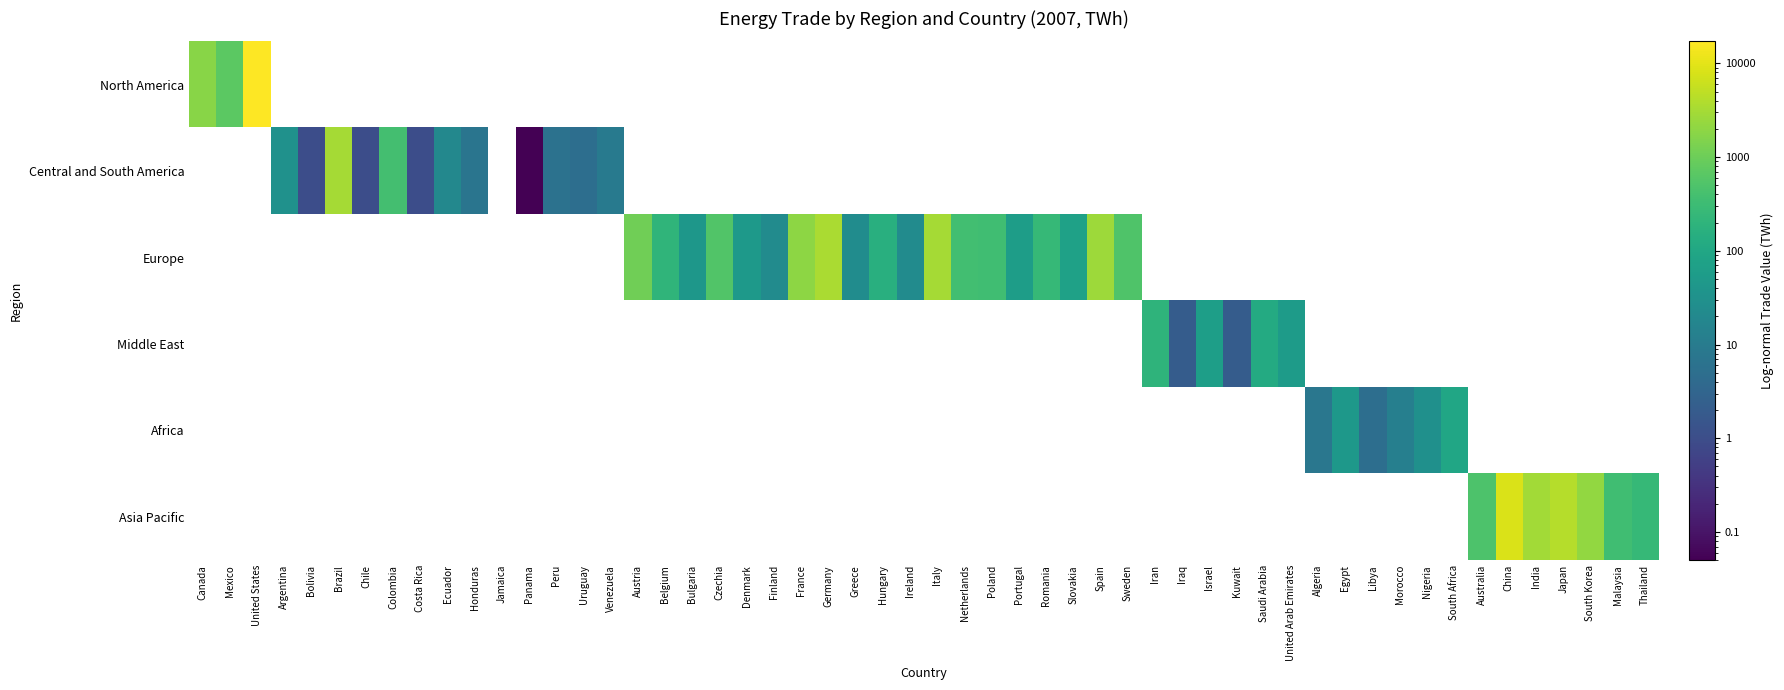

What is the difference between the highest and lowest values at United States?

17137